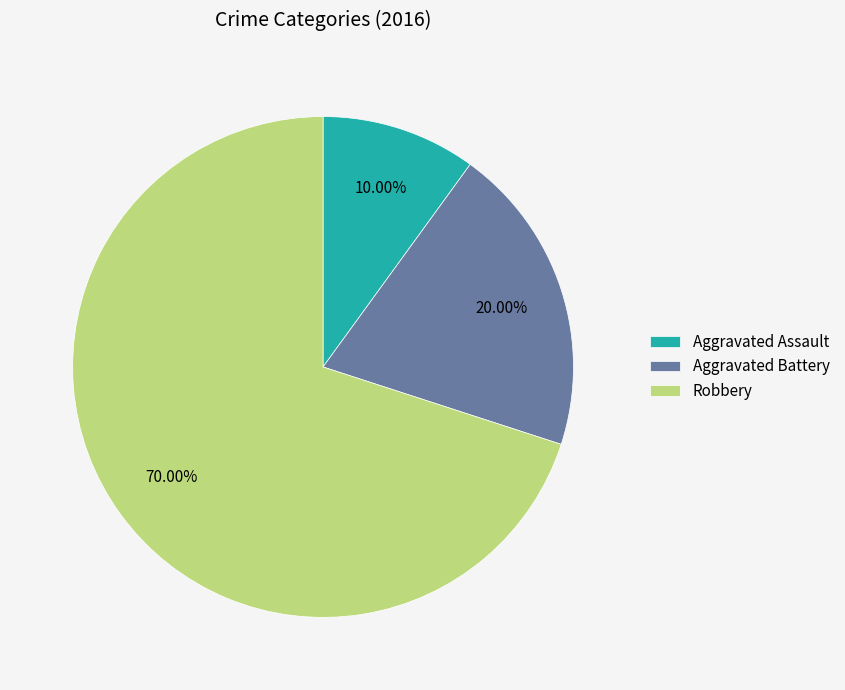

How many slices are in this pie chart?

3